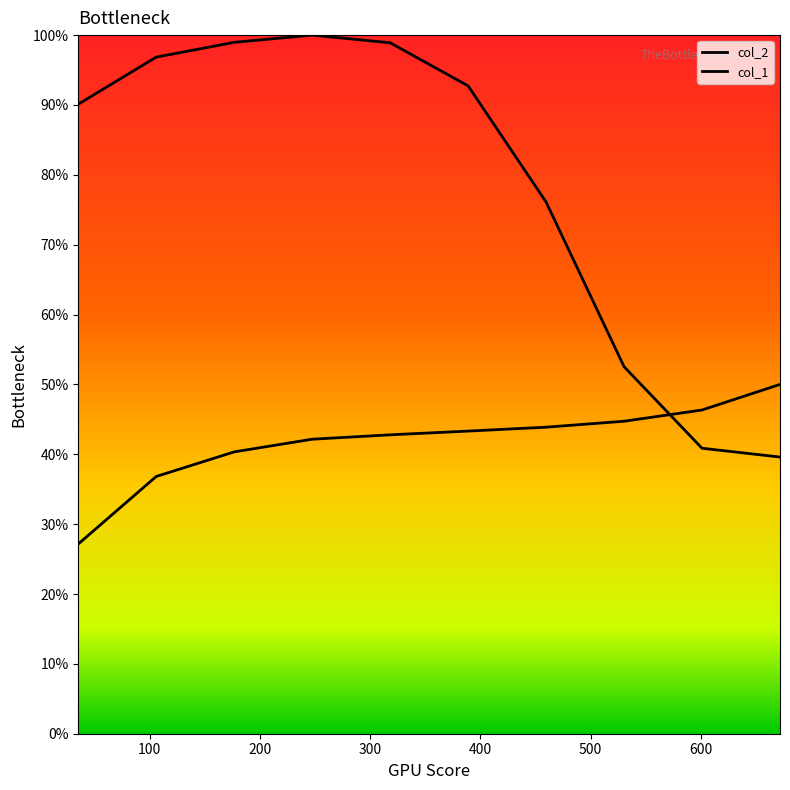

Is this an area chart (filled region under the line)?

No